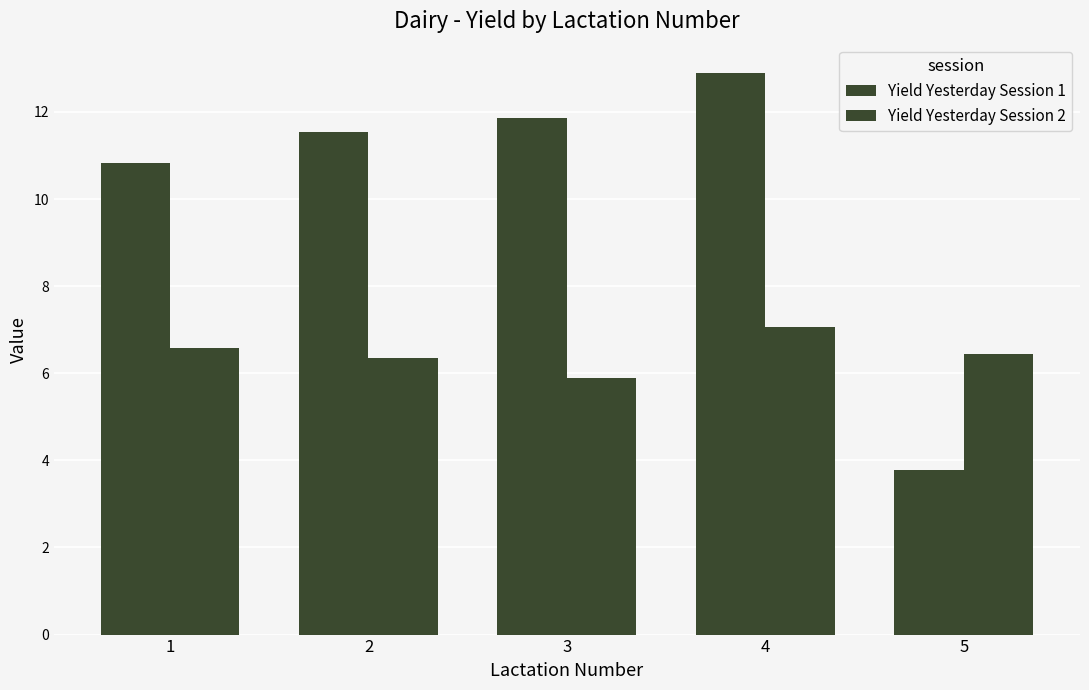

True or false: Yield Yesterday Session 2 has a value of 6.4 at 2.

True